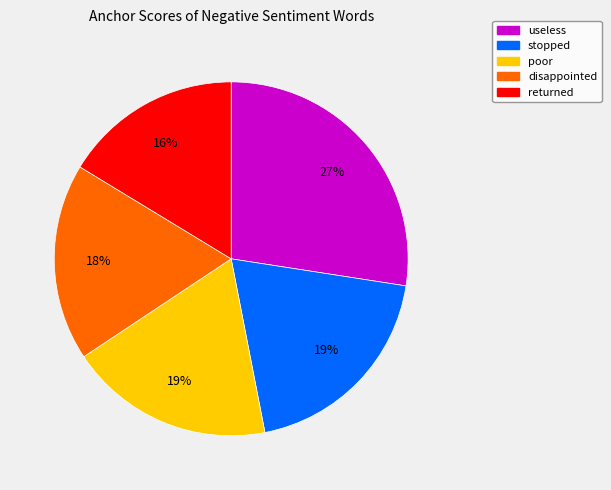

True or false: poor accounts for 12% of the total.

False